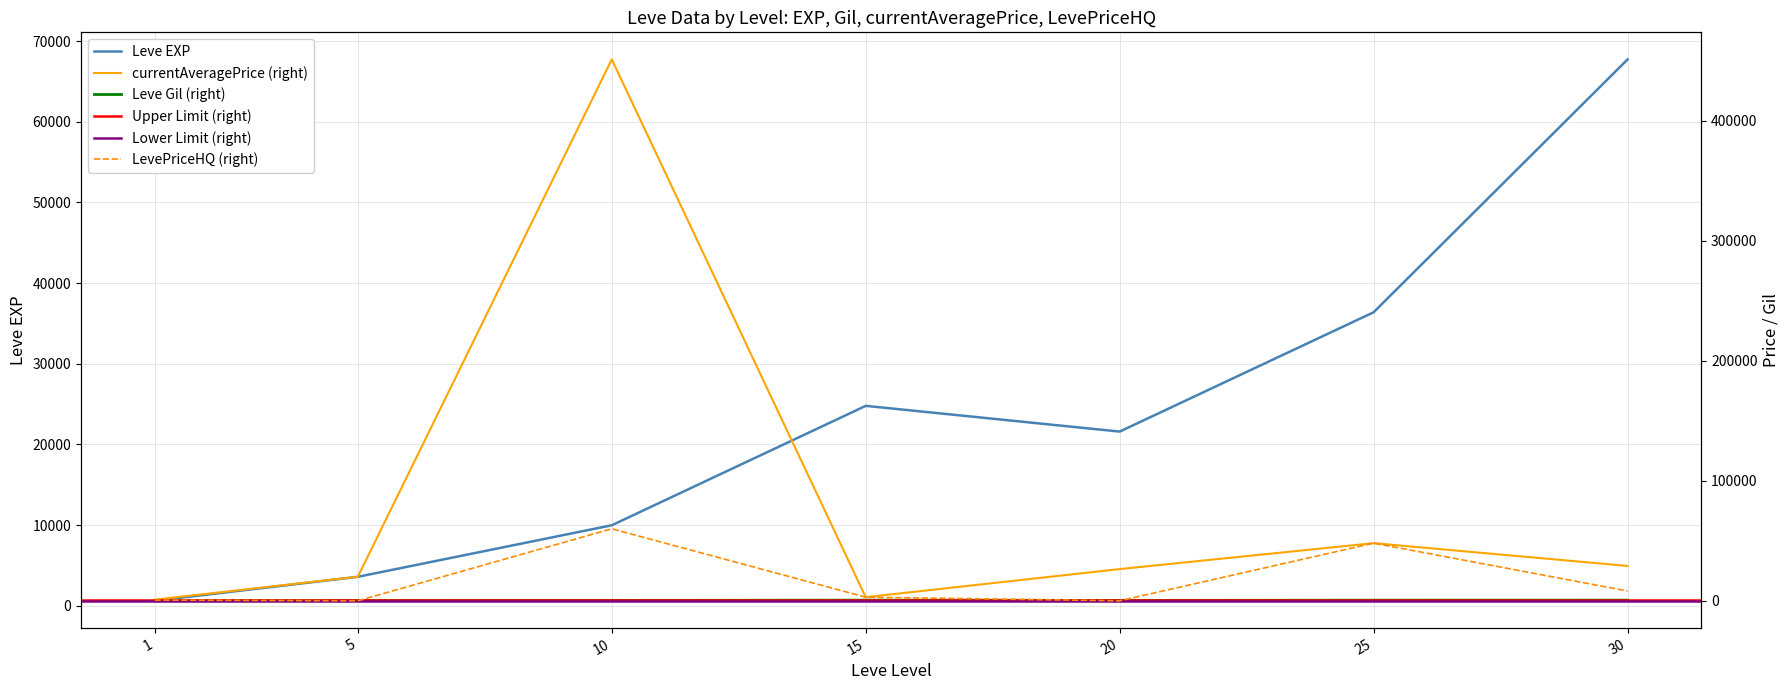

Where is the first local minimum for LevePriceHQ?

5